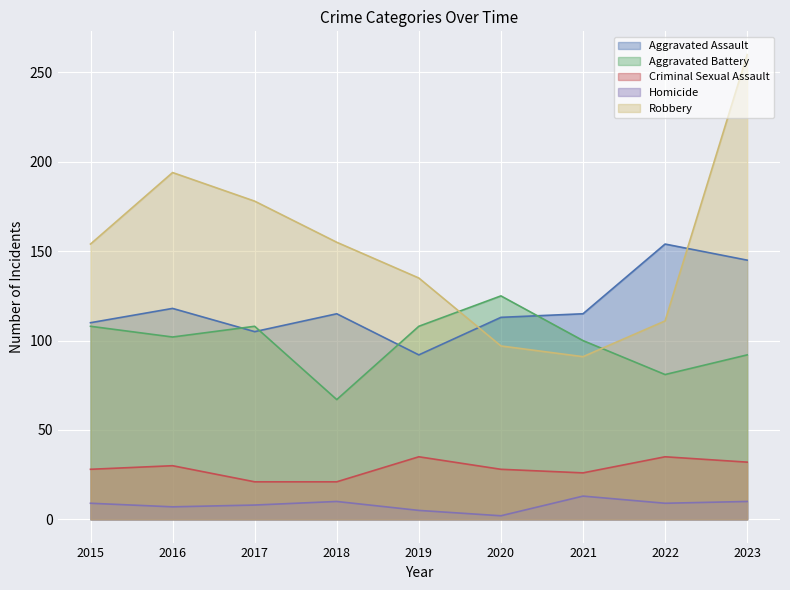

True or false: Homicide has more than 1 interior local peaks.

True